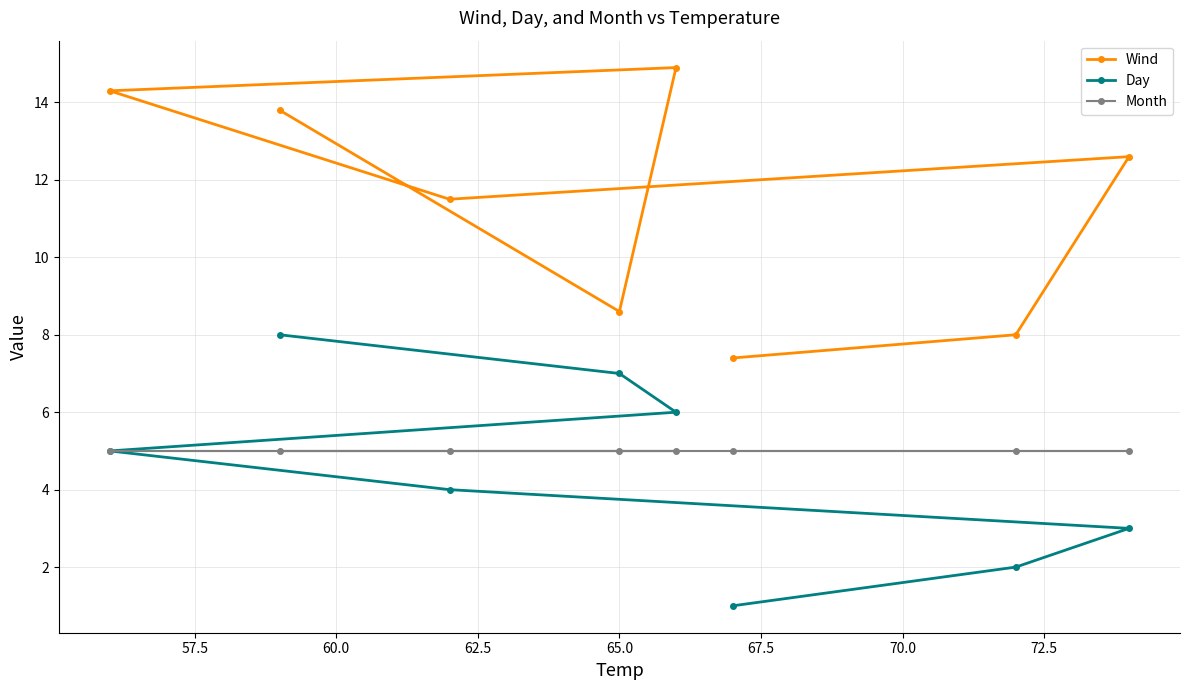

How many lines are shown in the chart?

3